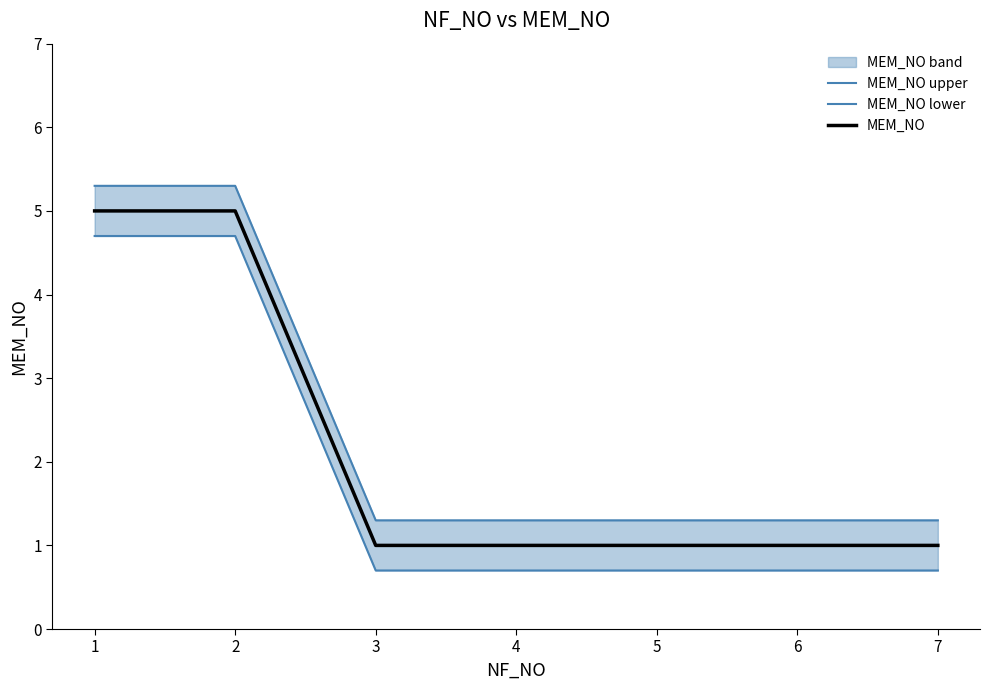

What is the approximate value of MEM_NO at 2?

5